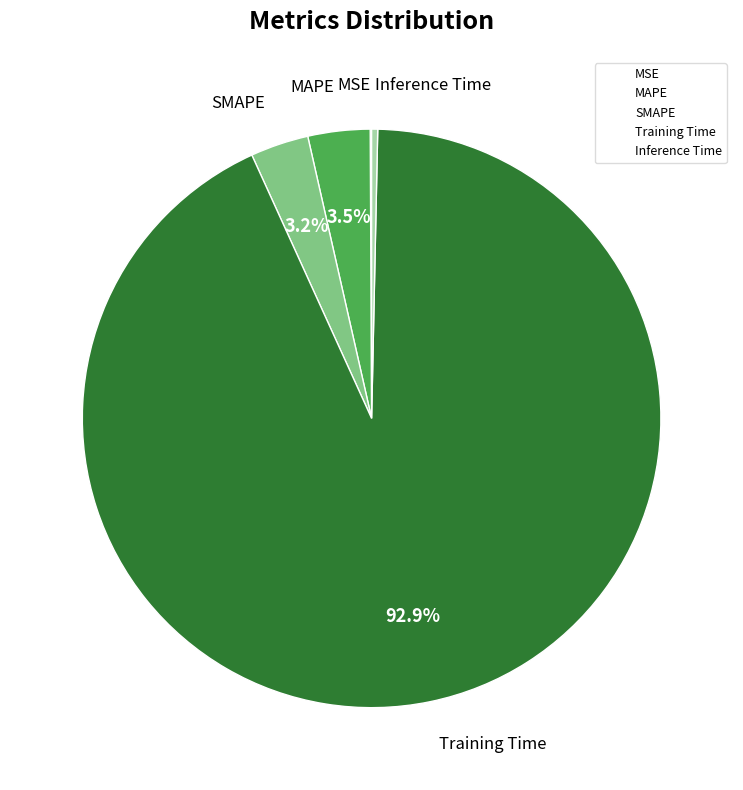

Is there a majority slice in this chart?

Yes